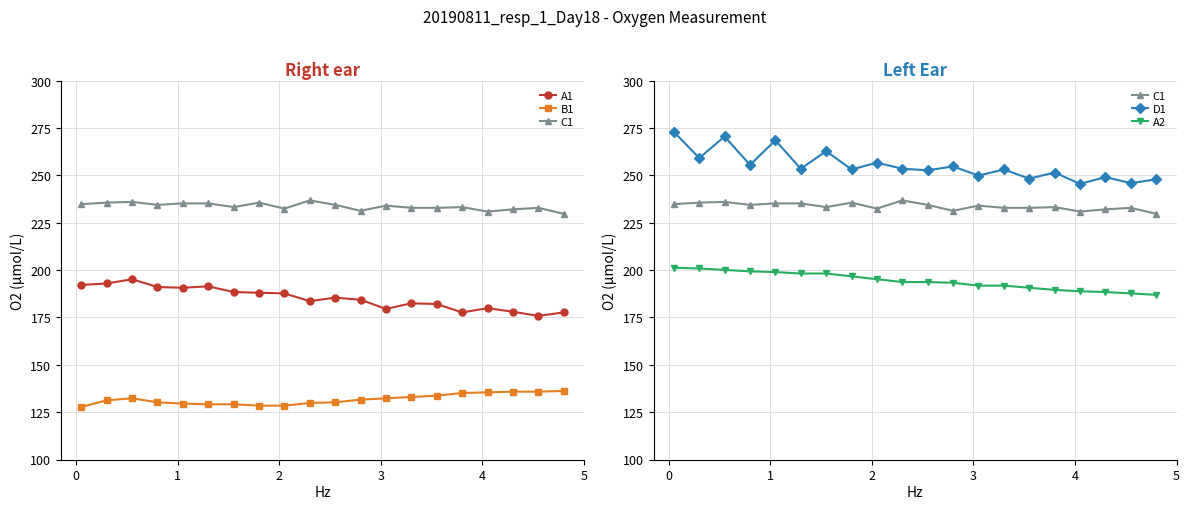

What is the difference between the maximum and second lowest values in the C1 series?

5.9